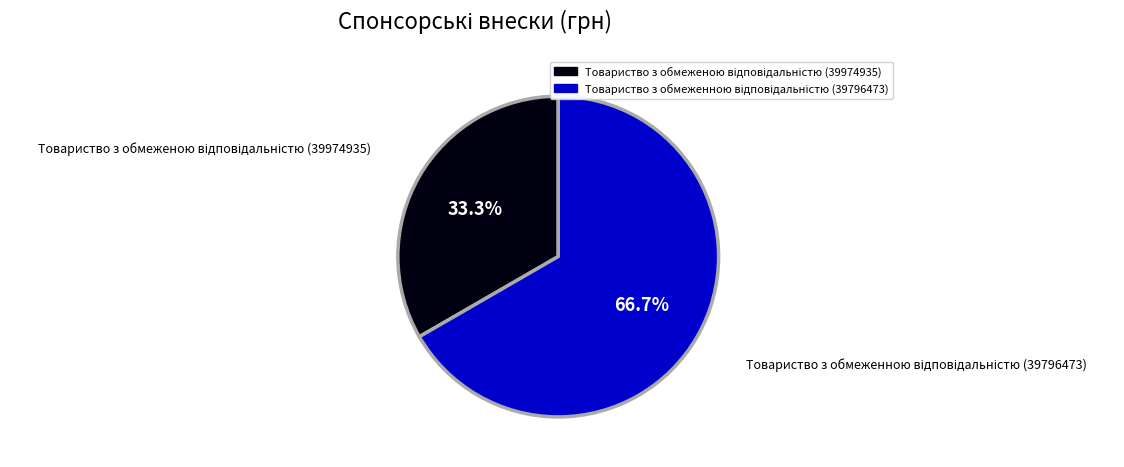

Is there any slice that represents more than half of the pie?

Yes